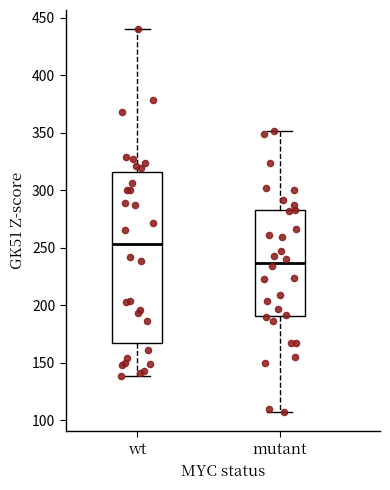

Which box has the highest median line?

wt